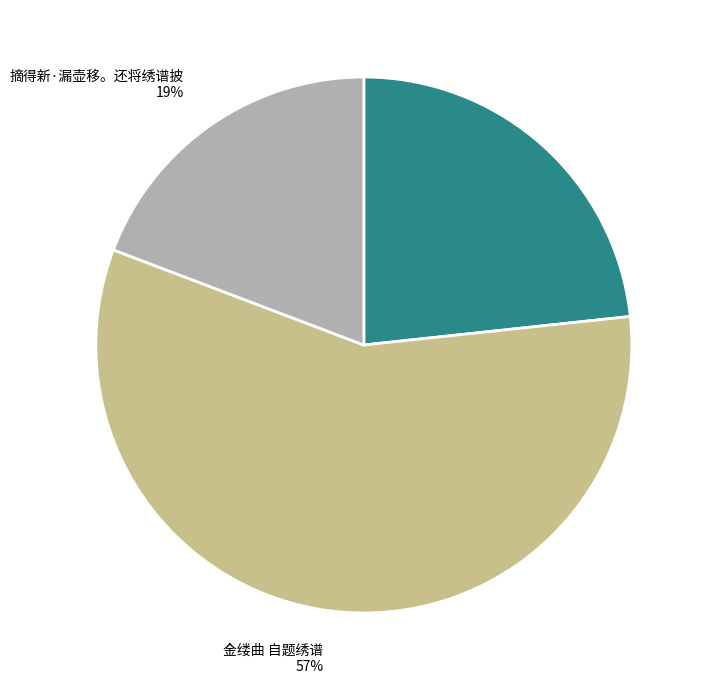

What is the smallest slice in the pie chart?

摘得新·漏壶移。还将绣谱披